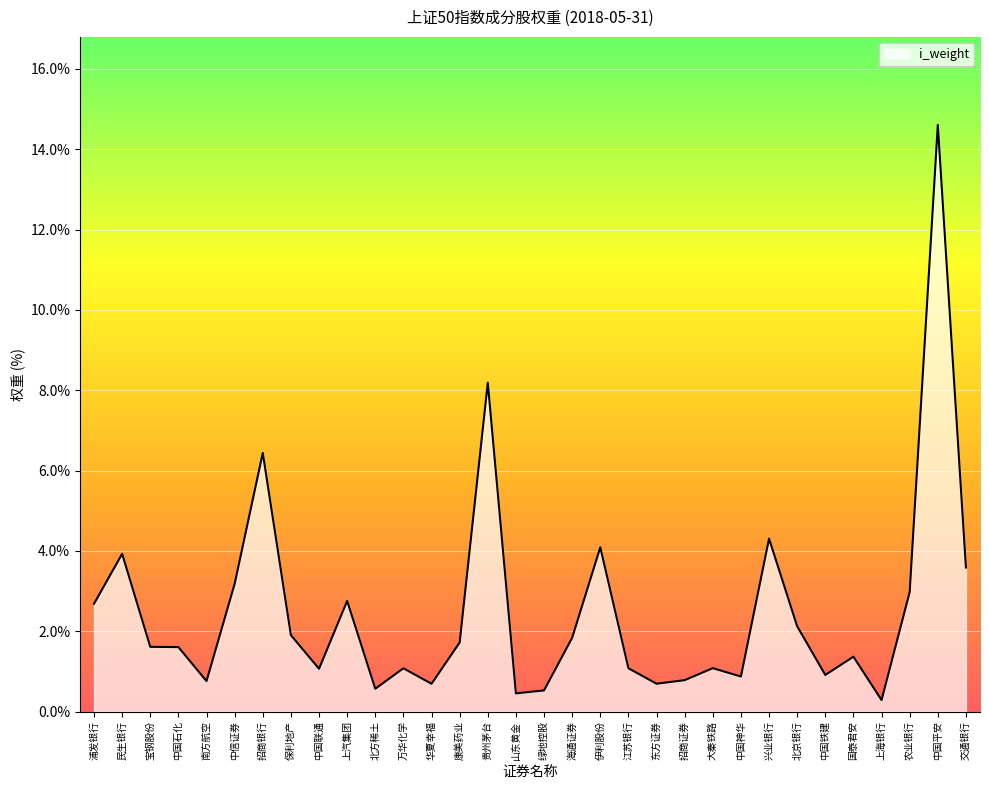

What is the maximum value shown in the chart?

14.6